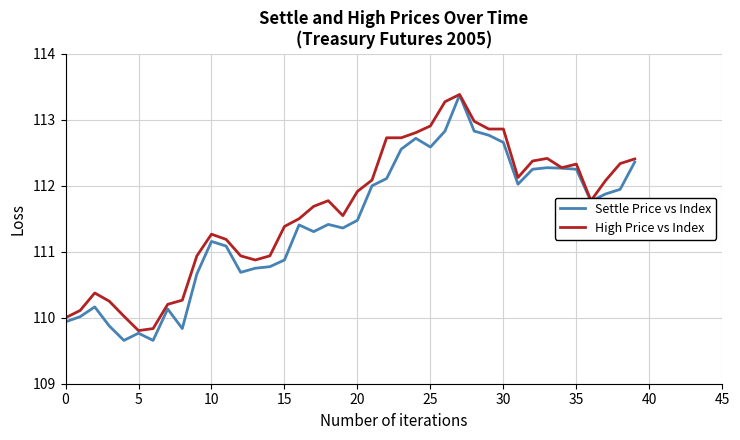

Which series has the largest total across all categories?

High Price vs Index